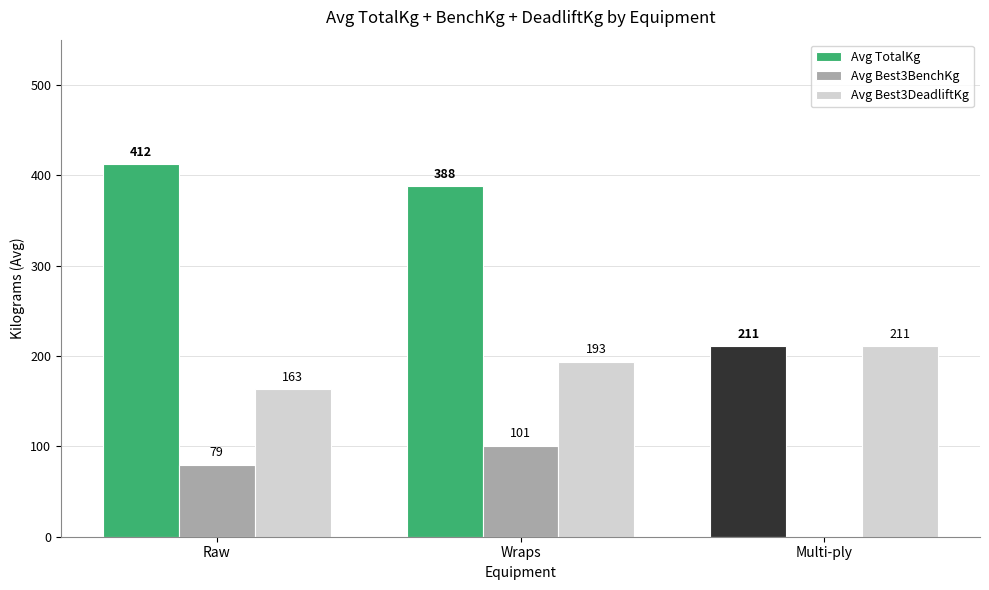

Are the bars horizontal?

No